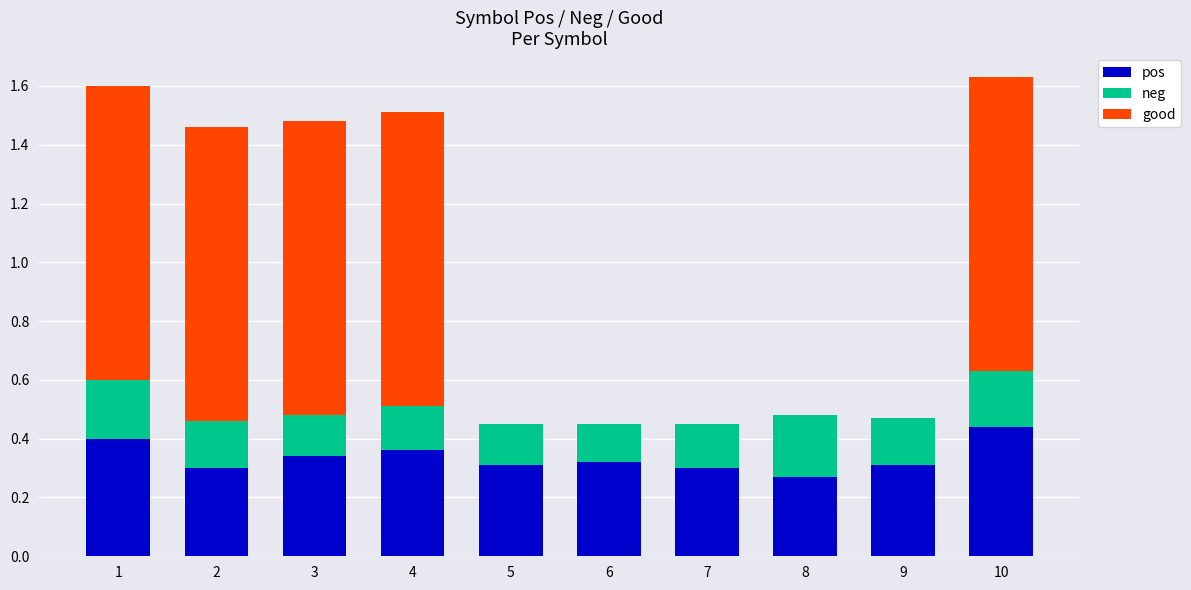

Does the chart contain stacked bars?

Yes